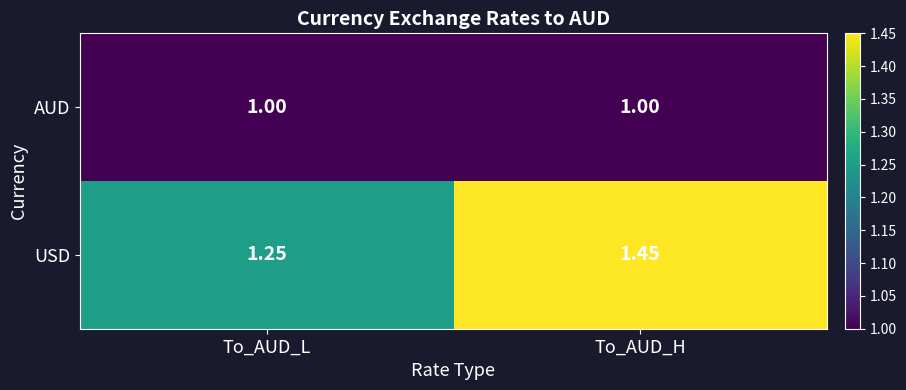

At which category is the sum across all series the highest?

To_AUD_H